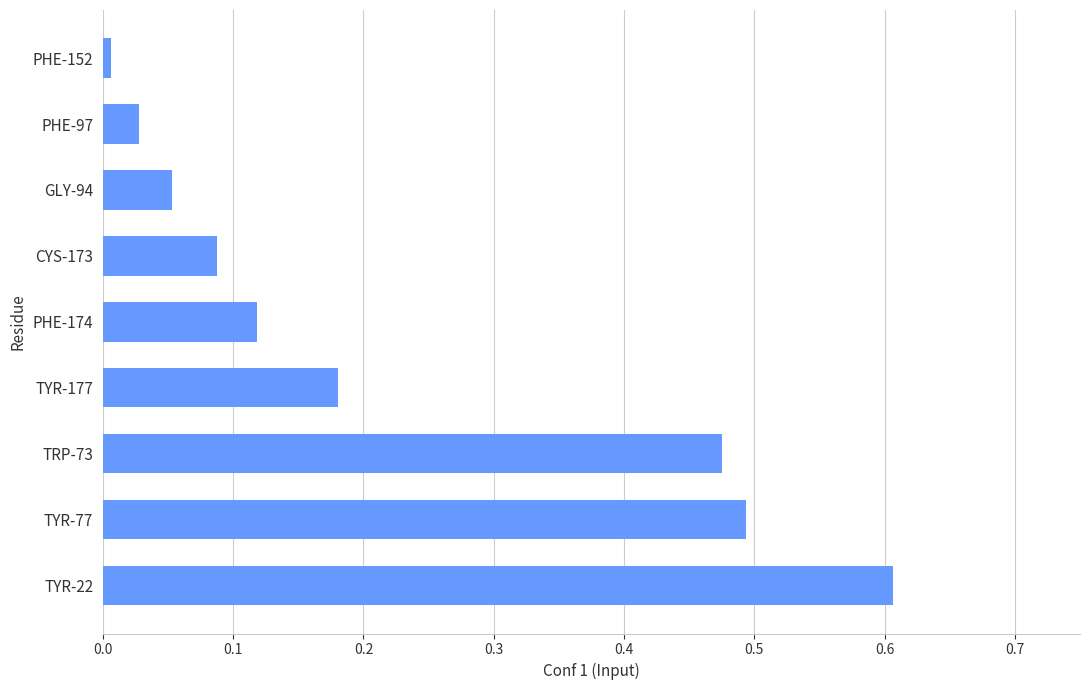

How many categories are shown in the chart?

9